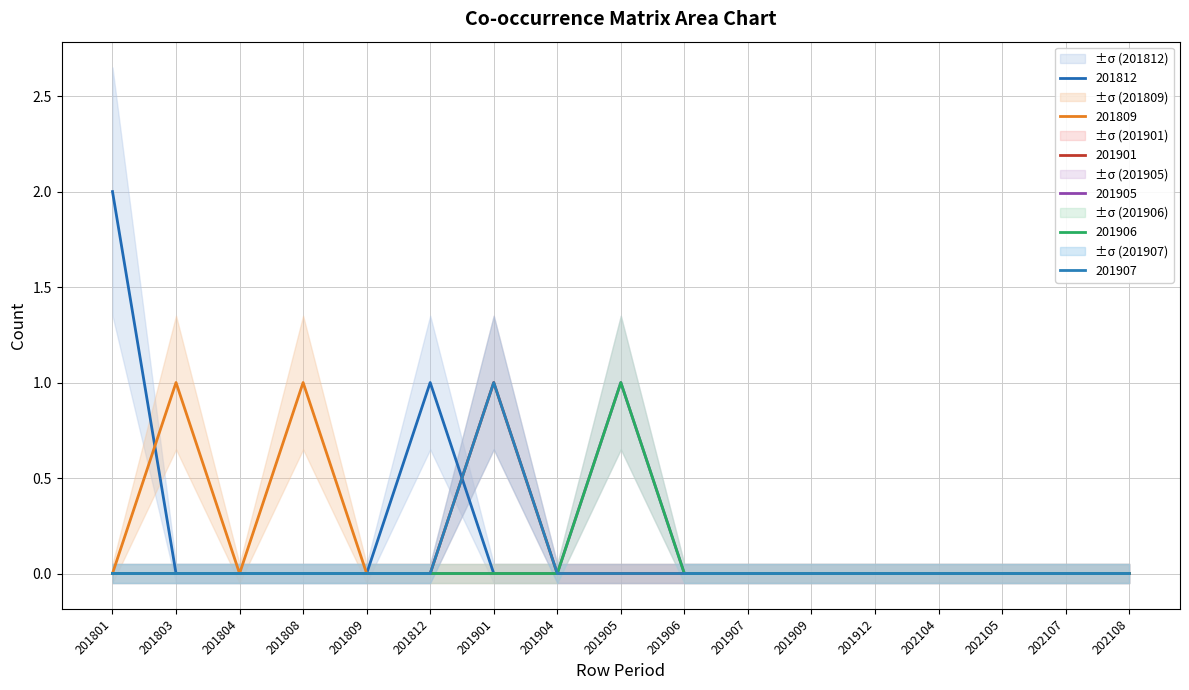

Reading left to right, extract all data points from this chart.

201812: 201801=2	201803=0	201804=0	201808=0	201809=0	201812=1	201901=0	201904=0	201905=0	201906=0	201907=0	201909=0	201912=0	202104=0	202105=0	202107=0	202108=0
201809: 201801=0	201803=1	201804=0	201808=1	201809=0	201812=0	201901=0	201904=0	201905=0	201906=0	201907=0	201909=0	201912=0	202104=0	202105=0	202107=0	202108=0
201901: 201801=0	201803=0	201804=0	201808=0	201809=0	201812=0	201901=1	201904=0	201905=0	201906=0	201907=0	201909=0	201912=0	202104=0	202105=0	202107=0	202108=0
201905: 201801=0	201803=0	201804=0	201808=0	201809=0	201812=0	201901=0	201904=0	201905=1	201906=0	201907=0	201909=0	201912=0	202104=0	202105=0	202107=0	202108=0
201906: 201801=0	201803=0	201804=0	201808=0	201809=0	201812=0	201901=0	201904=0	201905=1	201906=0	201907=0	201909=0	201912=0	202104=0	202105=0	202107=0	202108=0
201907: 201801=0	201803=0	201804=0	201808=0	201809=0	201812=0	201901=1	201904=0	201905=0	201906=0	201907=0	201909=0	201912=0	202104=0	202105=0	202107=0	202108=0